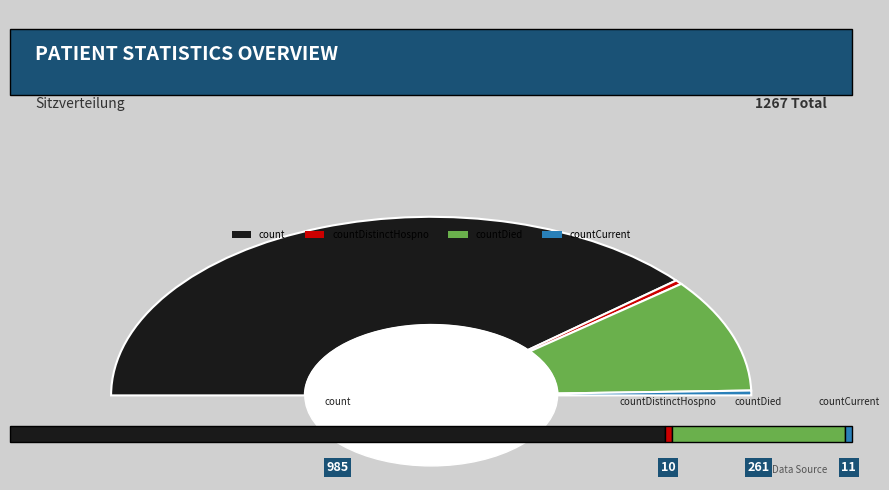

To the nearest percent, what percentage of the pie is countCurrent?

1%